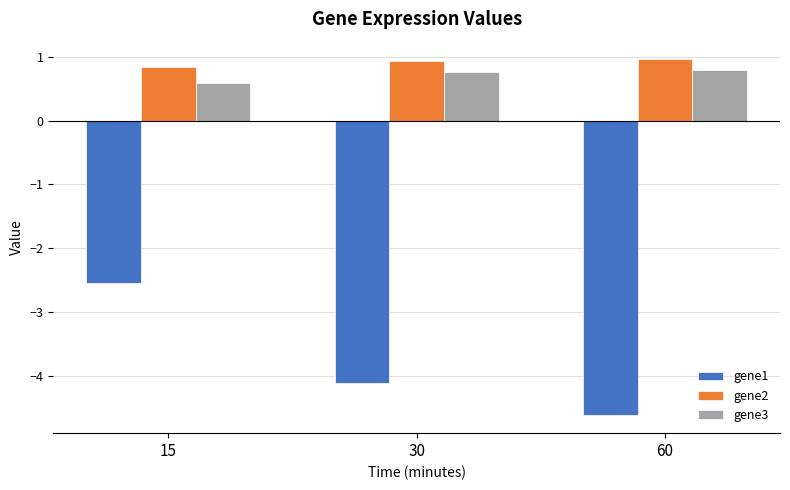

What is the spread (max minus min) of values at 60?

5.6